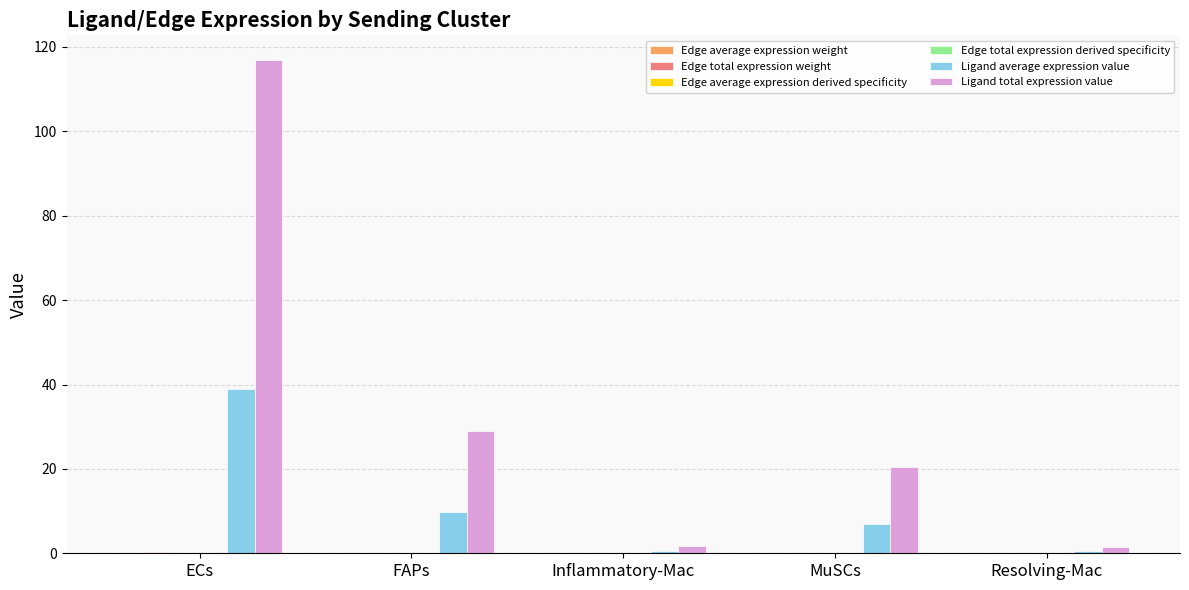

Where is Ligand total expression value nearest to the value 59?

FAPs